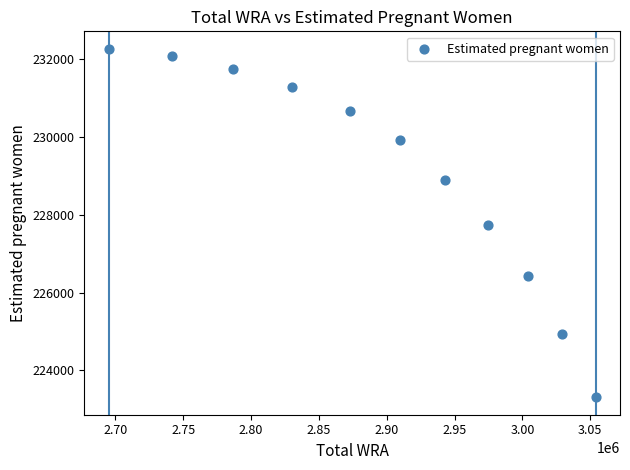

What is the range of Y values (max minus min)?

8966.2